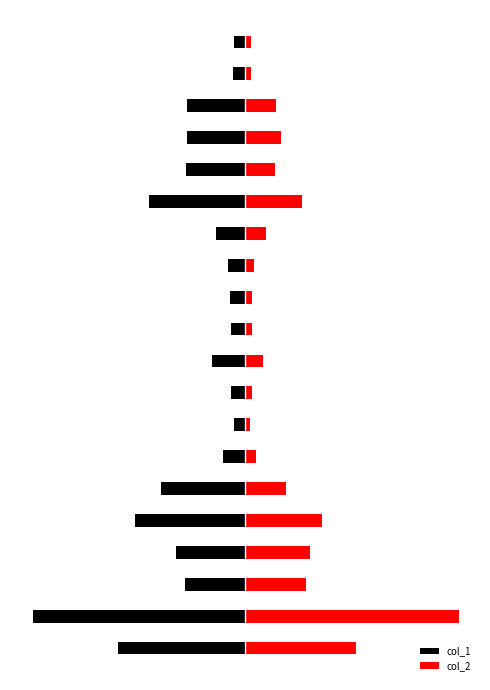

What is the sum of all col_1 values?

-45835000